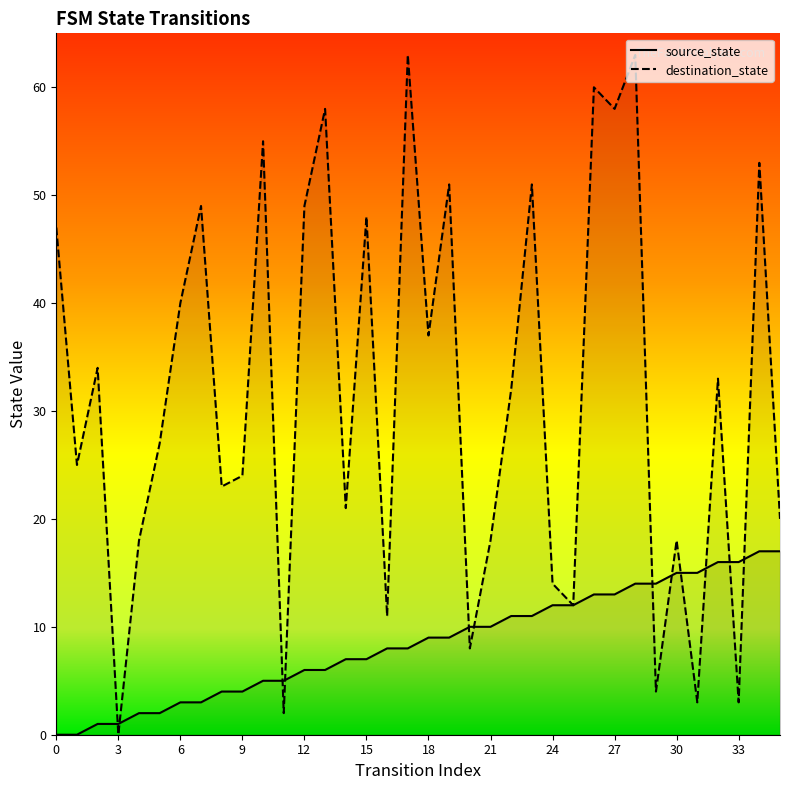

What is the total value across all series at 22?

43